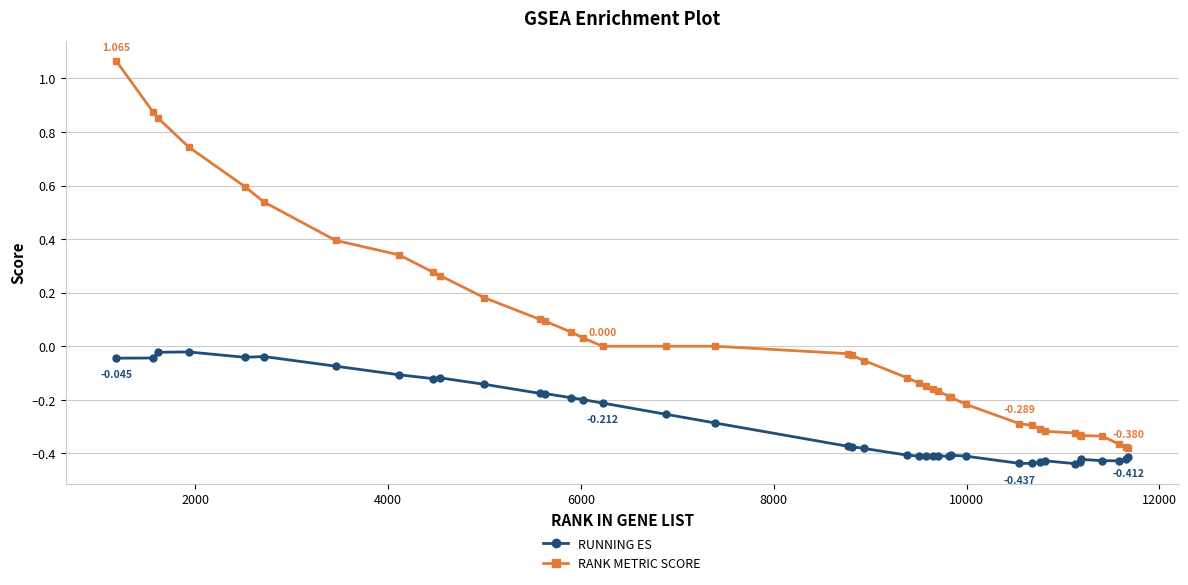

Rank the series by their maximum value, from lowest to highest.

RUNNING ES, RANK METRIC SCORE